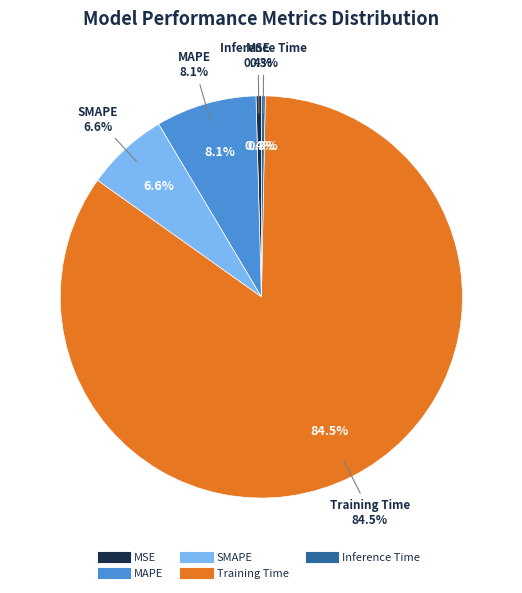

How many segments does this pie chart have?

5